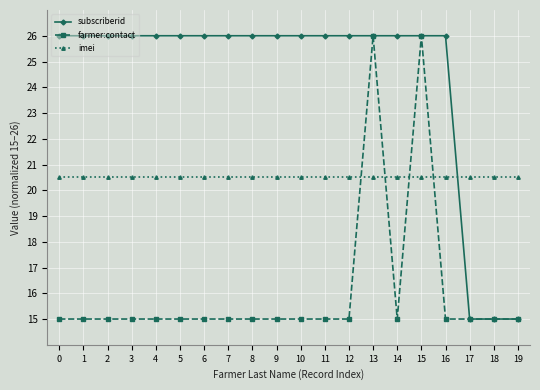

What is the value of the imei point at the 13th from the left?

20.5